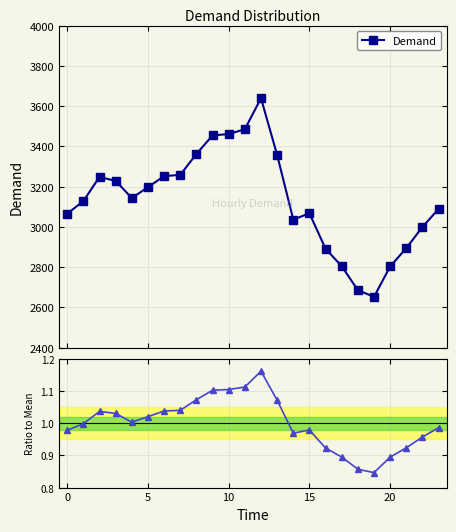

True or false: Demand has more than 2 interior local peaks.

True